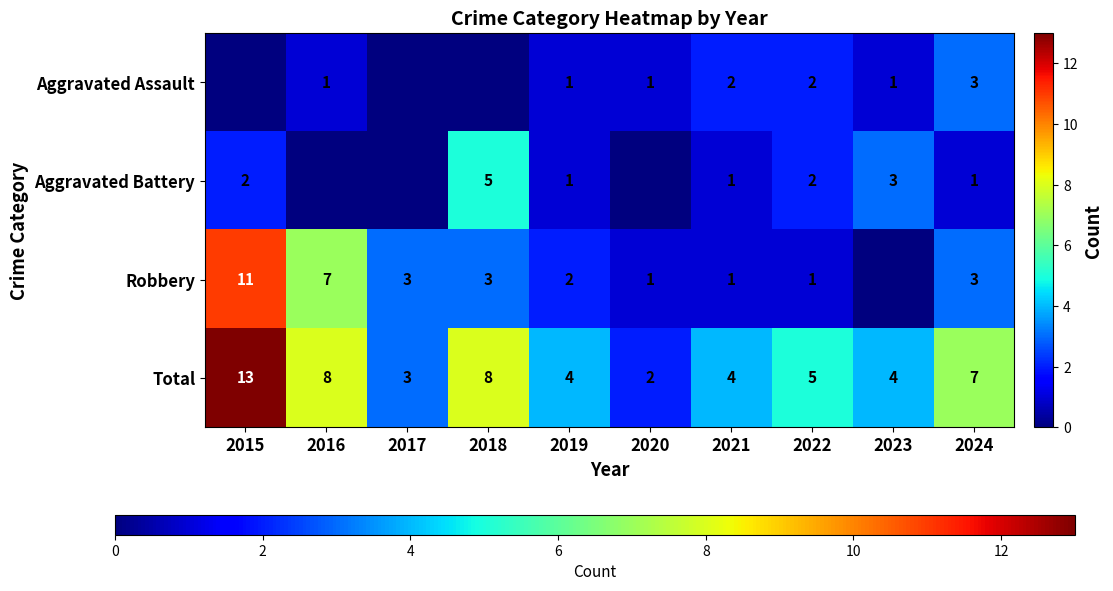

At which category is the sum across all series the highest?

2015